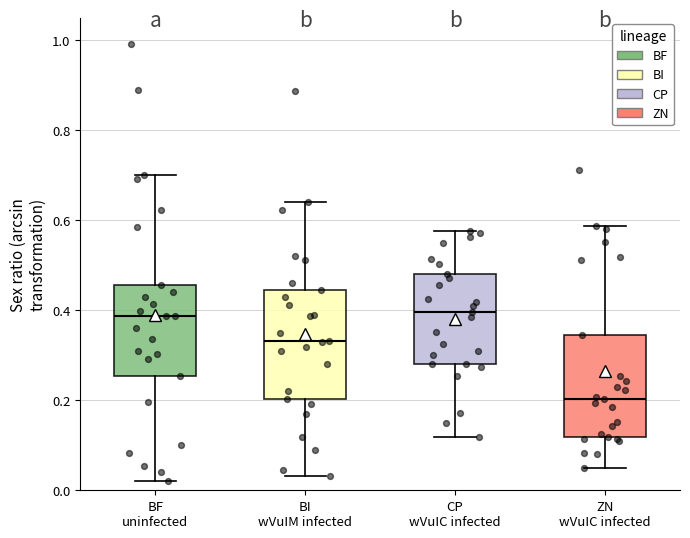

Reading left to right, transcribe this box plot: for each box, give where its median line is, the range the box spans, and where its two whiskers end, as read against the y-axis. The values are not printed on the chart, so give them approximately, as read against the axis.

BF uninfected: median 0.38, box 0.26 to 0.46, whiskers 0.02 to 0.70
BI wVuIM infected: median 0.34, box 0.20 to 0.44, whiskers 0.04 to 0.64
CP wVuIC infected: median 0.40, box 0.28 to 0.48, whiskers 0.12 to 0.58
ZN wVuIC infected: median 0.20, box 0.12 to 0.34, whiskers 0.04 to 0.58